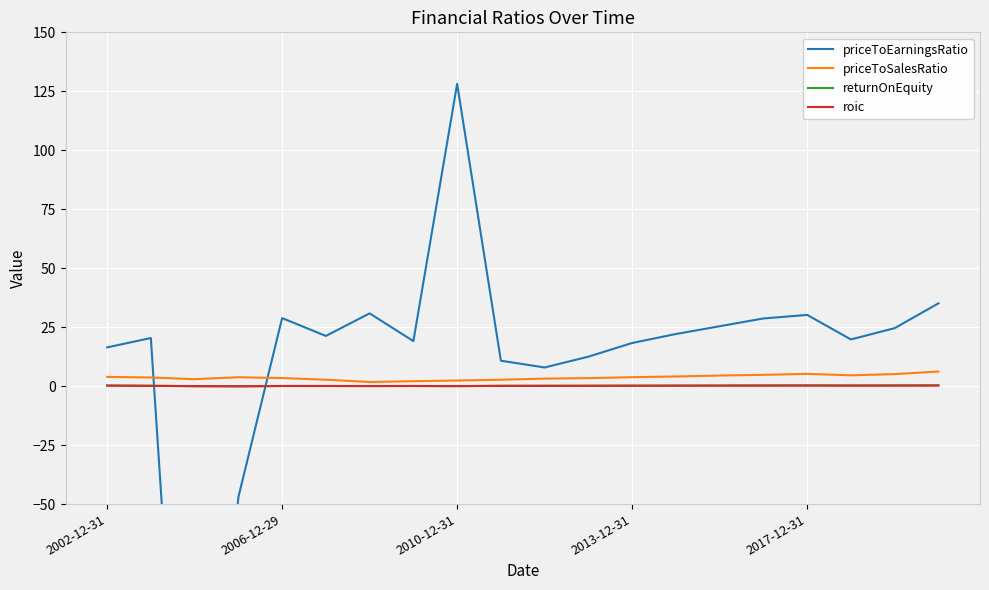

Where does the priceToSalesRatio series first go above 3?

2002-12-31